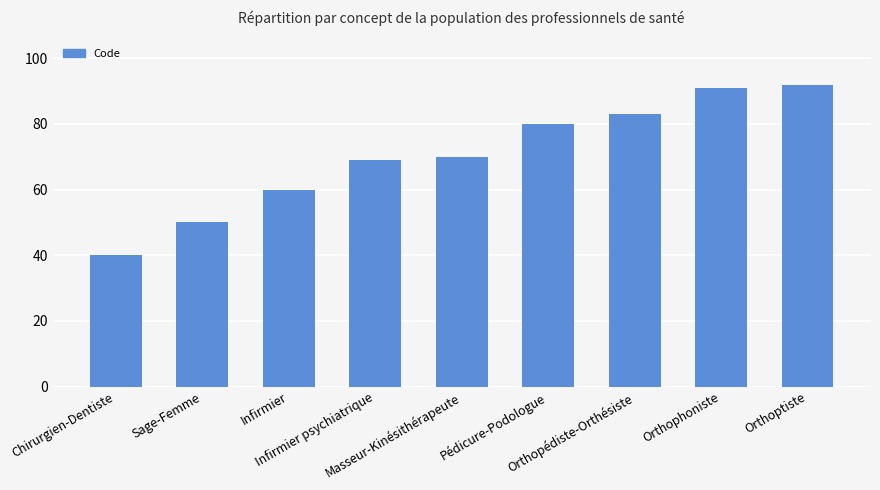

The chart shows a value of 70 at Masseur-Kinésithérapeute. True or false?

True